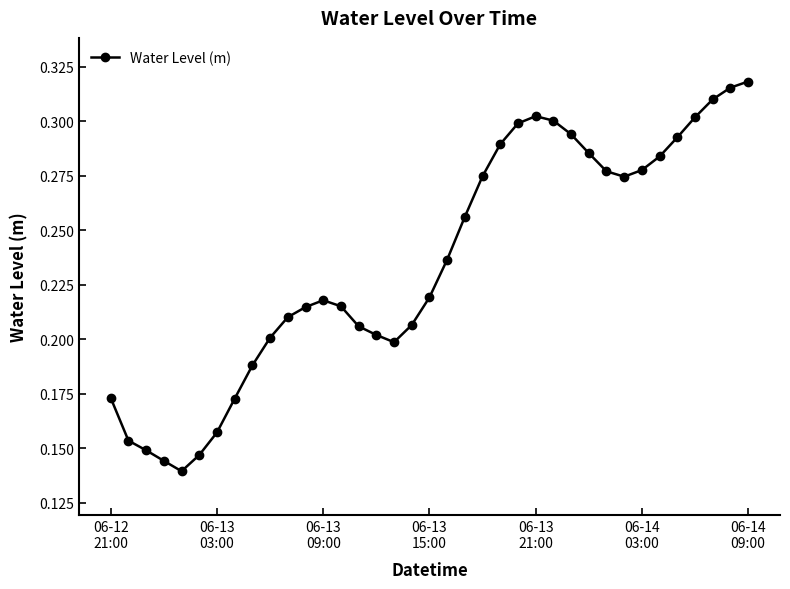

How many interior local peaks (higher than both neighbors) does the data have?

2